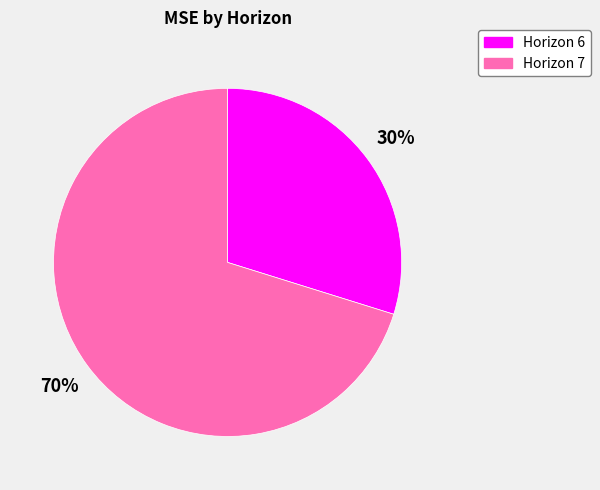

To the nearest percent, what is the difference between the largest and smallest slice percentages?

40%